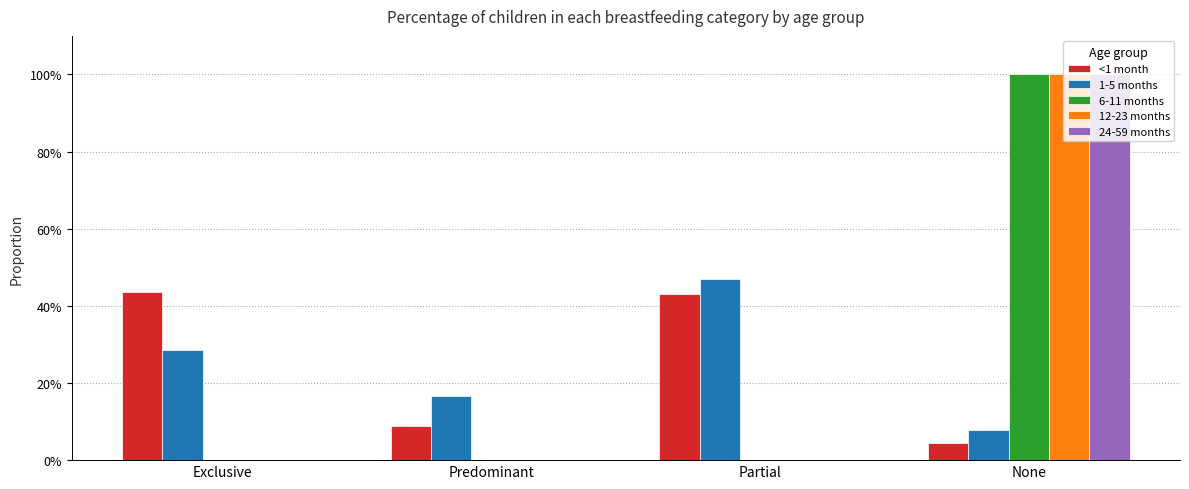

Does the chart contain stacked bars?

No